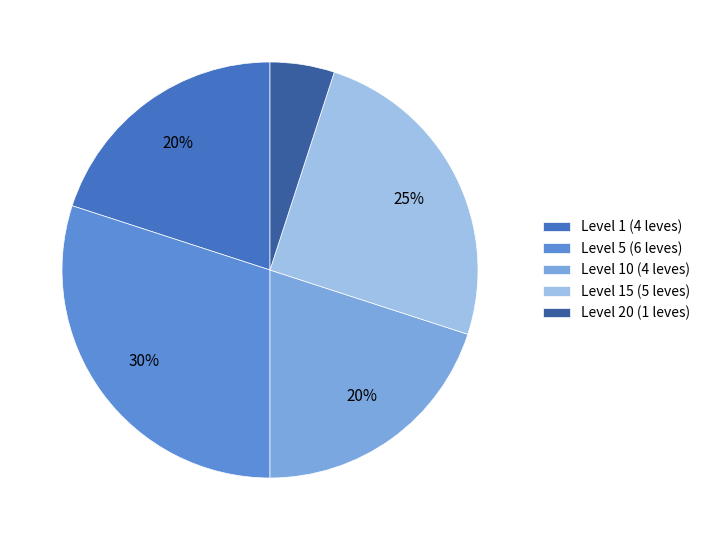

To the nearest percent, what portion does Level 1 (4 leves) represent?

20%